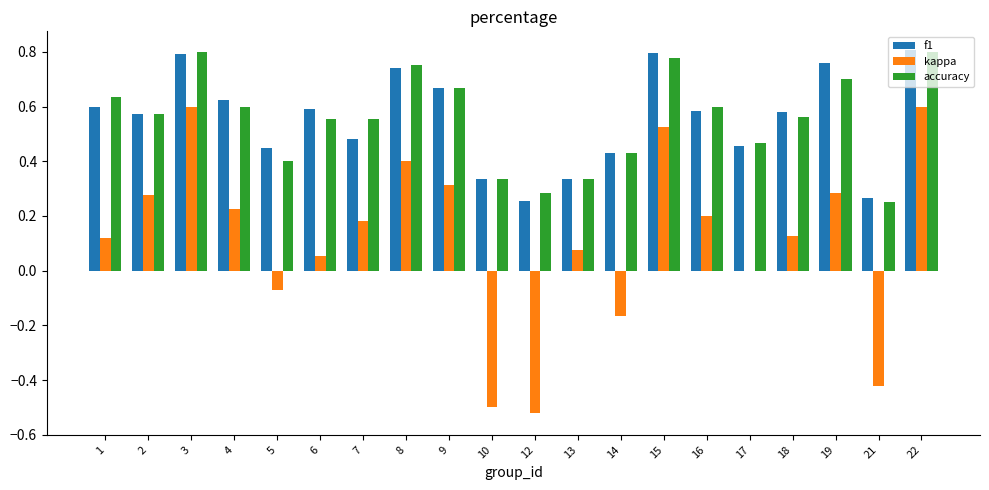

Between 5 and 9, which series saw the biggest shift?

kappa